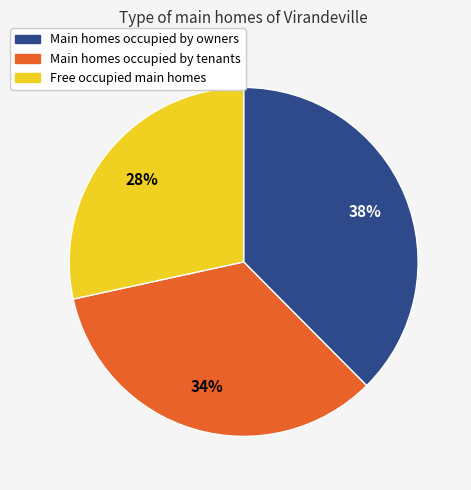

To the nearest percent, what is the average slice percentage?

33%